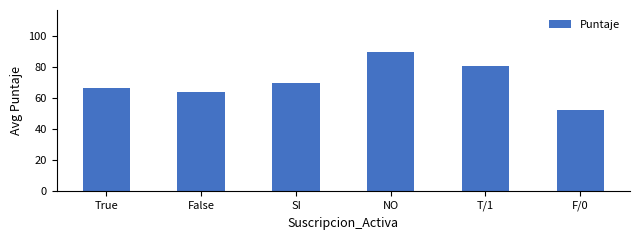

What is the sum of all values?

422.4